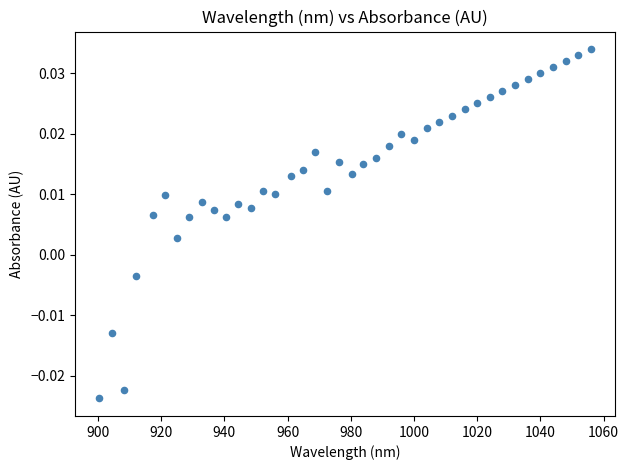

What is the range of X values (max minus min)?

155.6